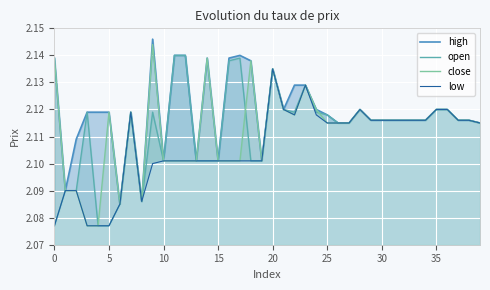

Read the low value at 17.

2.1